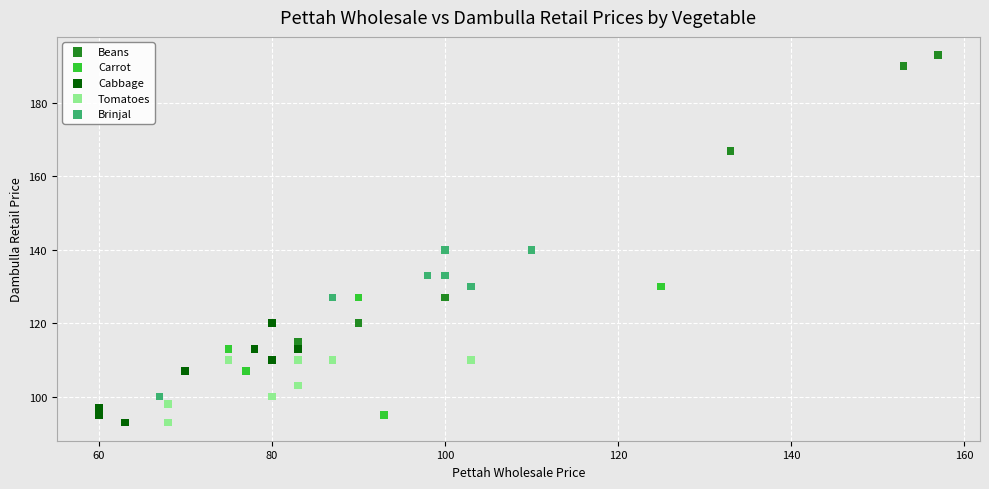

Which series contains the highest Y value?

Beans